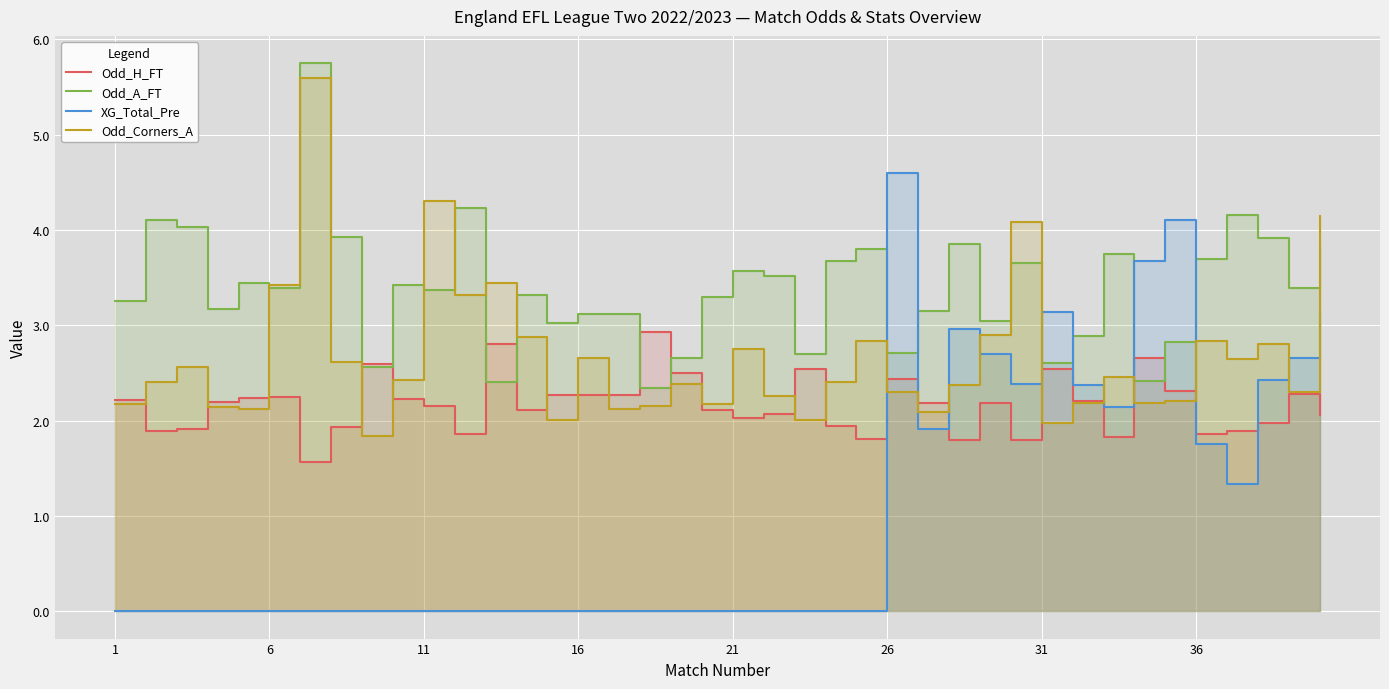

Reading left to right, list all the values displayed in this chart.

Odd_H_FT: 2.2	1.9	1.9	2.2	2.2	2.2	1.6	1.9	2.6	2.2	2.1	1.9	2.8	2.1	2.3	2.3	2.3	2.9	2.5	2.1	2.0	2.1	2.5	1.9	1.8	2.4	2.2	1.8	2.2	1.8	2.5	2.2	1.8	2.7	2.3	1.9	1.9	2.0	2.3	2.1
Odd_A_FT: 3.3	4.1	4.0	3.2	3.4	3.4	5.8	3.9	2.6	3.4	3.4	4.2	2.4	3.3	3.0	3.1	3.1	2.3	2.7	3.3	3.6	3.5	2.7	3.7	3.8	2.7	3.1	3.9	3.0	3.6	2.6	2.9	3.8	2.4	2.8	3.7	4.2	3.9	3.4	3.8
XG_Total_Pre: 0.0	0.0	0.0	0.0	0.0	0.0	0.0	0.0	0.0	0.0	0.0	0.0	0.0	0.0	0.0	0.0	0.0	0.0	0.0	0.0	0.0	0.0	0.0	0.0	0.0	4.6	1.9	3.0	2.7	2.4	3.1	2.4	2.1	3.7	4.1	1.8	1.3	2.4	2.7	3.1
Odd_Corners_A: 2.2	2.4	2.6	2.1	2.1	3.4	5.6	2.6	1.8	2.4	4.3	3.3	3.4	2.9	2.0	2.7	2.1	2.1	2.4	2.2	2.8	2.3	2.0	2.4	2.8	2.3	2.1	2.4	2.9	4.1	2.0	2.2	2.5	2.2	2.2	2.8	2.6	2.8	2.3	4.2